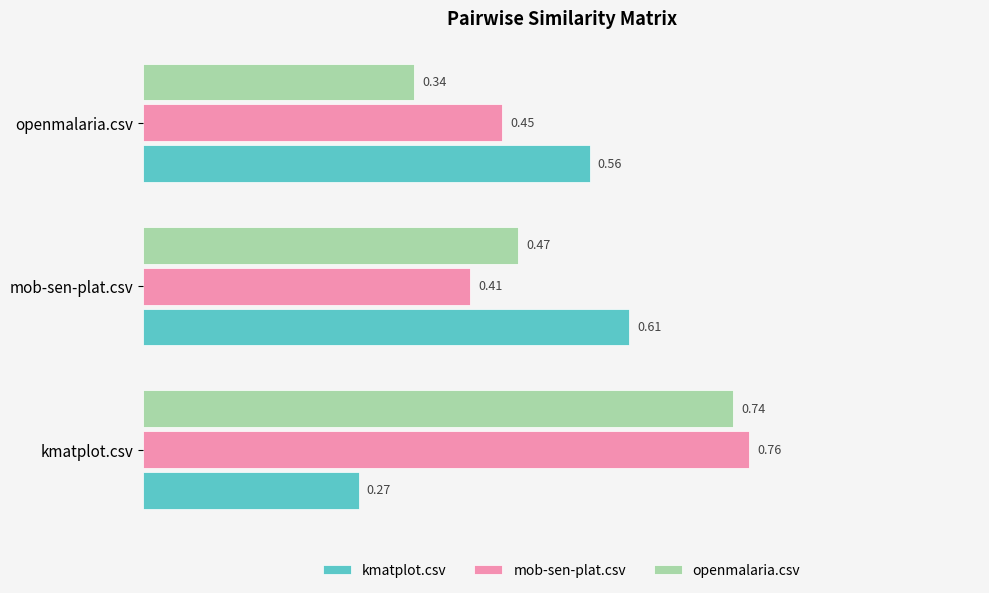

What is the sum of all mob-sen-plat.csv values?

1.6